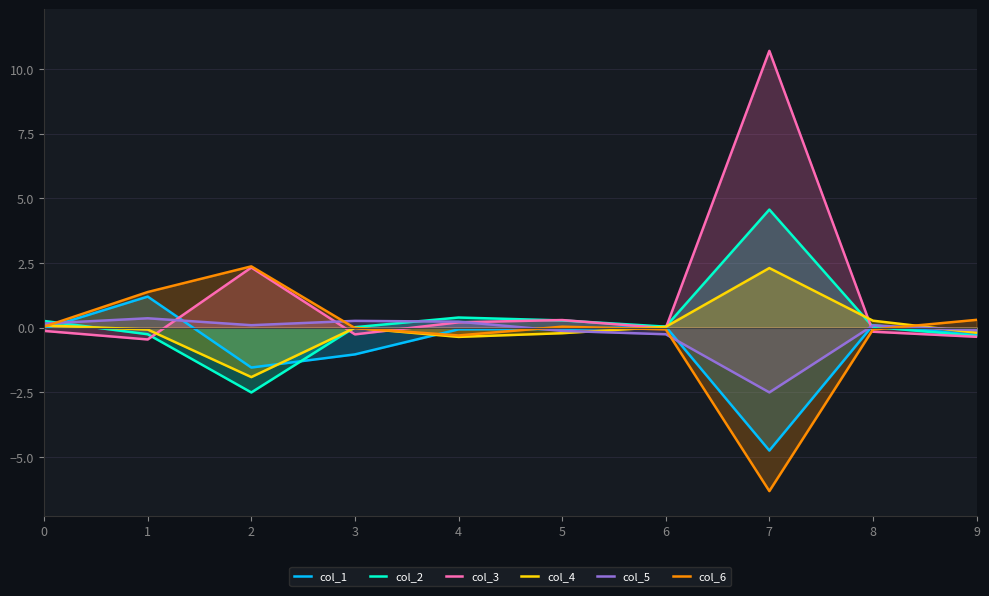

How many lines are shown in the chart?

6